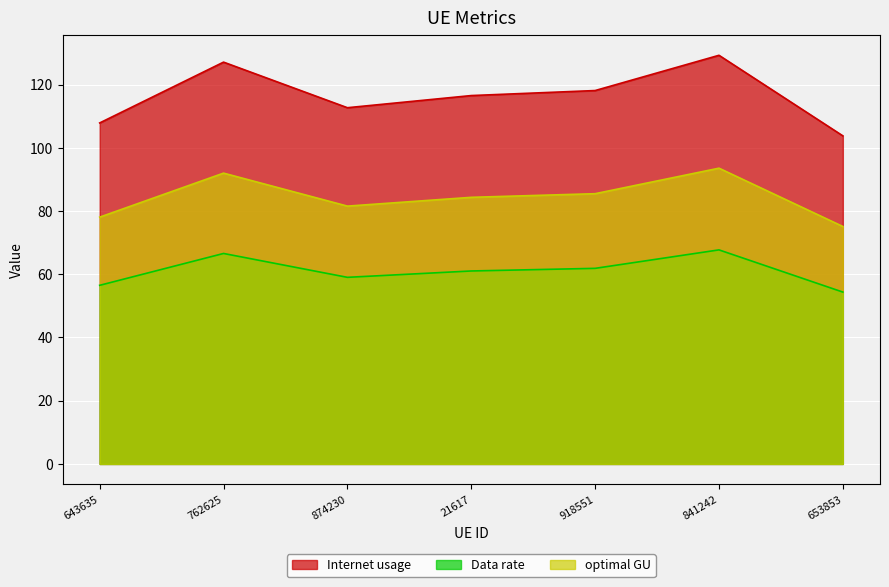

The Data rate series shows 33.9 at 643635. True or false?

False